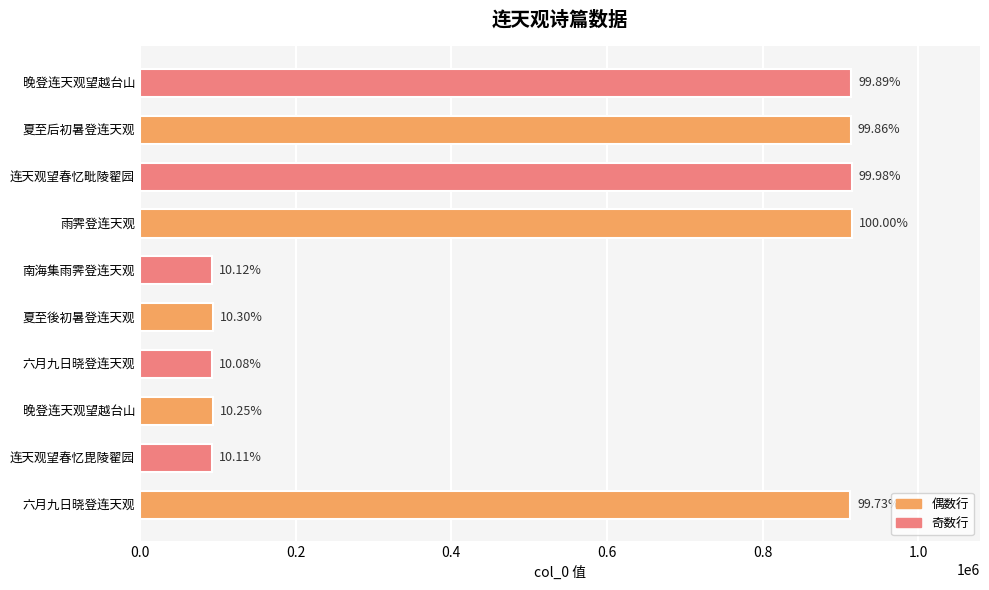

Does the chart contain any negative values?

No